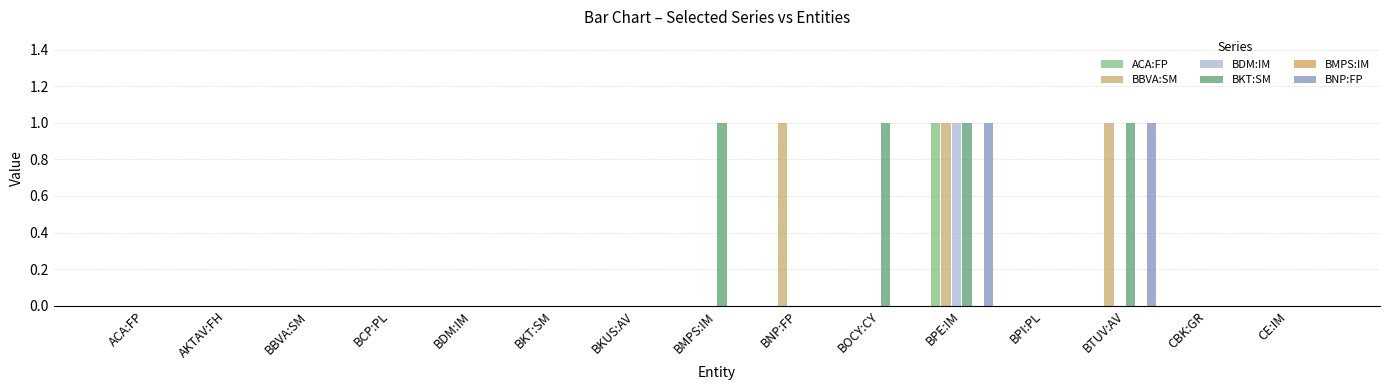

How many distinct data groups are displayed?

6